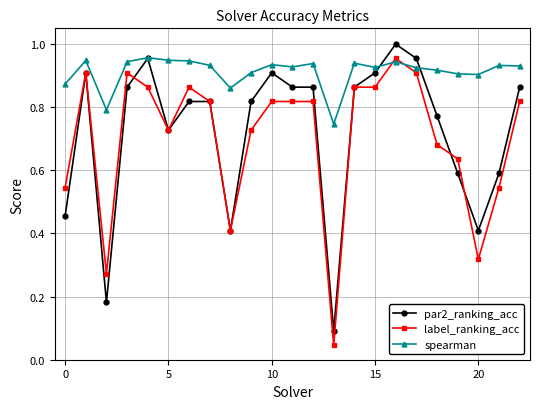

How many intersections are there between label_ranking_acc and spearman?

2